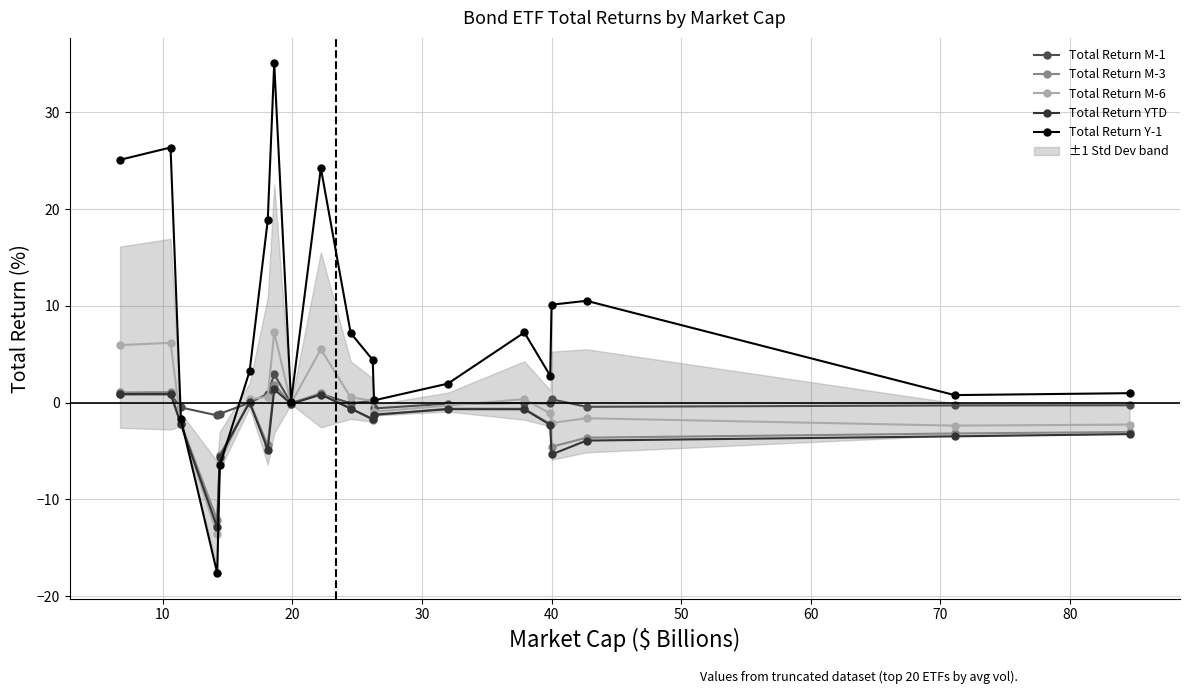

How many values in the Total Return M-3 series are below -1?

11